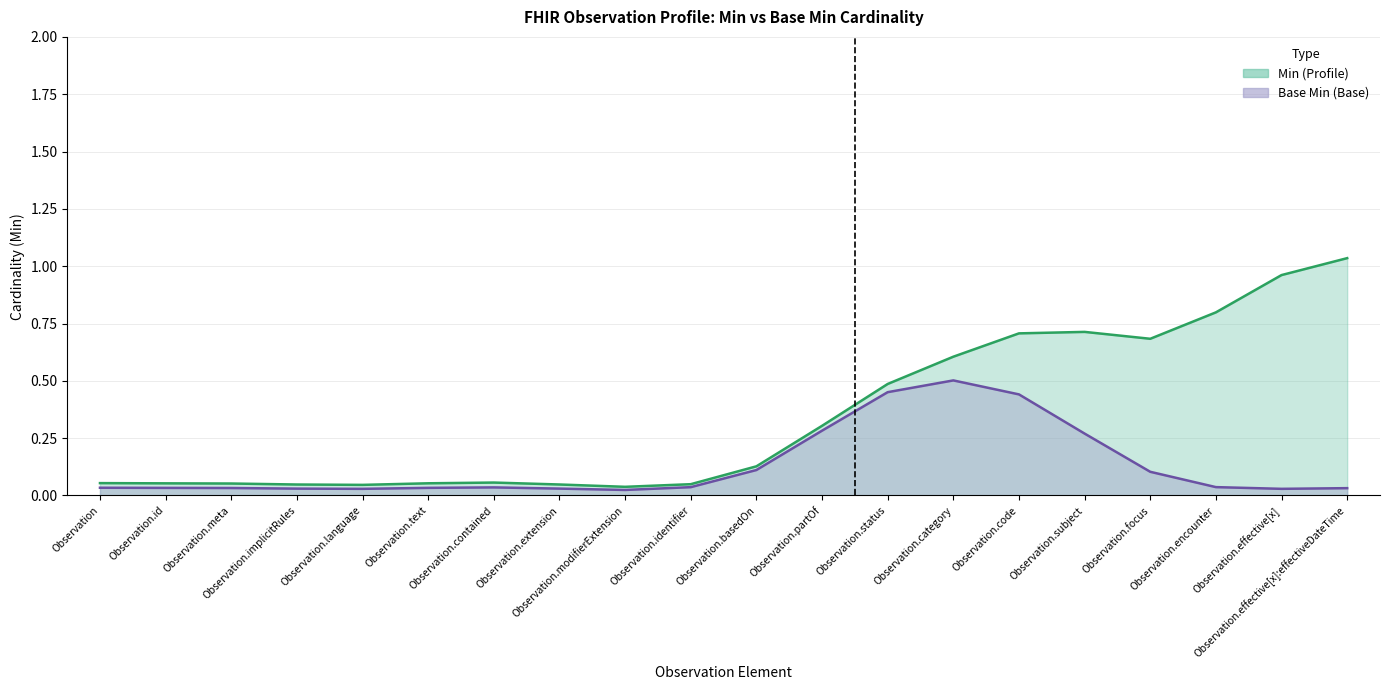

Is it true that Min equals 0 at Observation.extension?

True